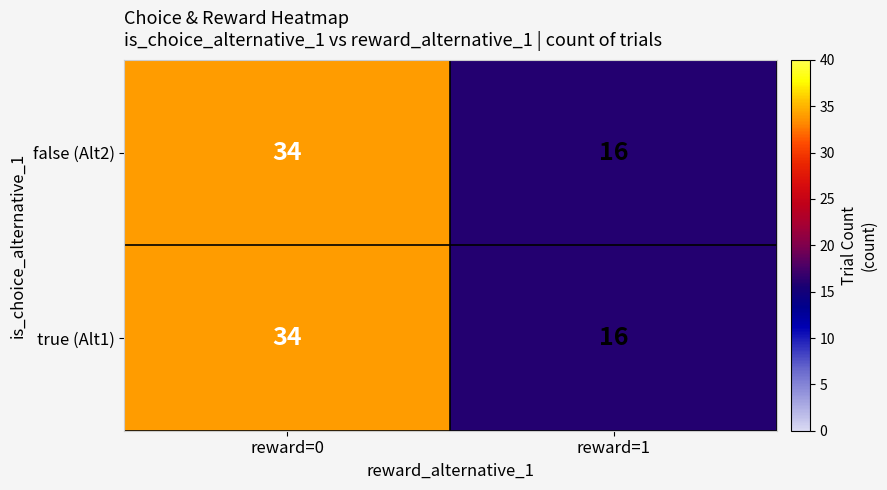

What is the total value across all series at reward=0?

68